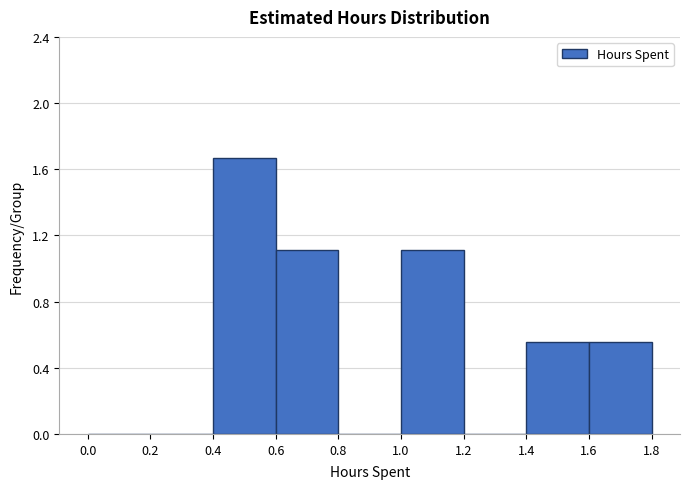

Reading left to right, transcribe this chart: for each bar, give the range it covers on the x-axis and its height. The values are not printed on the chart, so give them approximately, as read against the axis.

0.0 to 0.2: 0
0.2 to 0.4: 0
0.4 to 0.6: 1.65
0.6 to 0.8: 1.10
0.8 to 1.0: 0
1.0 to 1.2: 1.10
1.2 to 1.4: 0
1.4 to 1.6: 0.55
1.6 to 1.8: 0.55